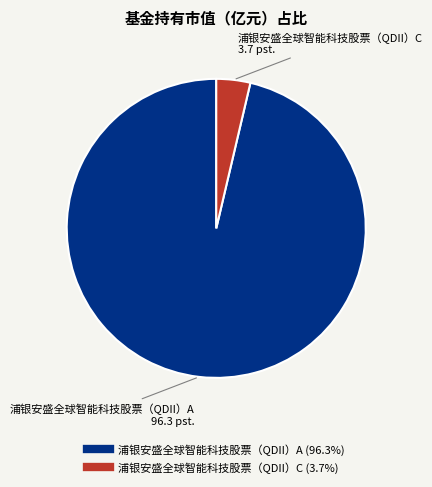

Which category has the smallest portion of the pie?

浦银安盛全球智能科技股票（QDII）C